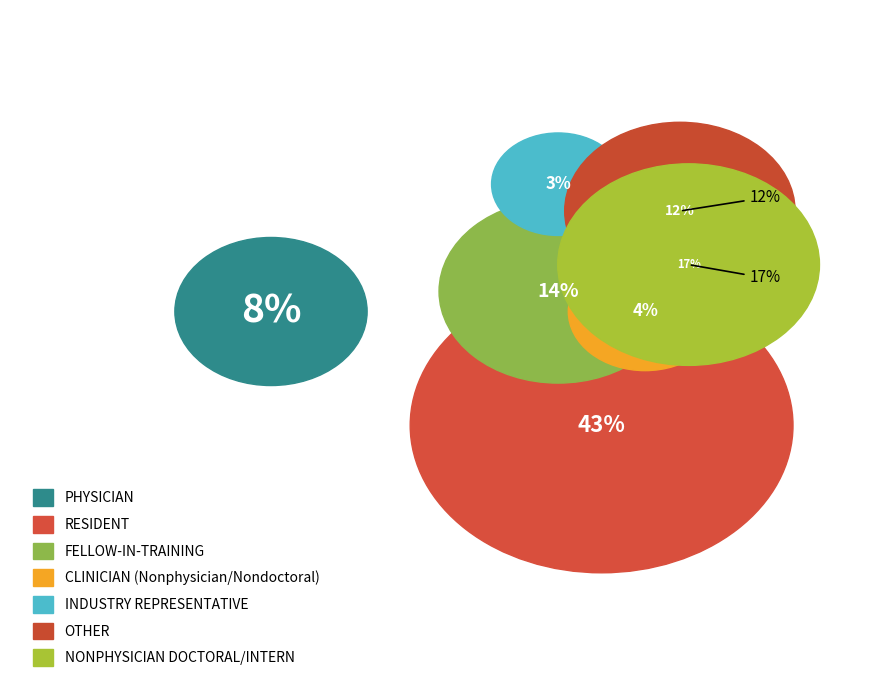

How many slices are in this pie chart?

7